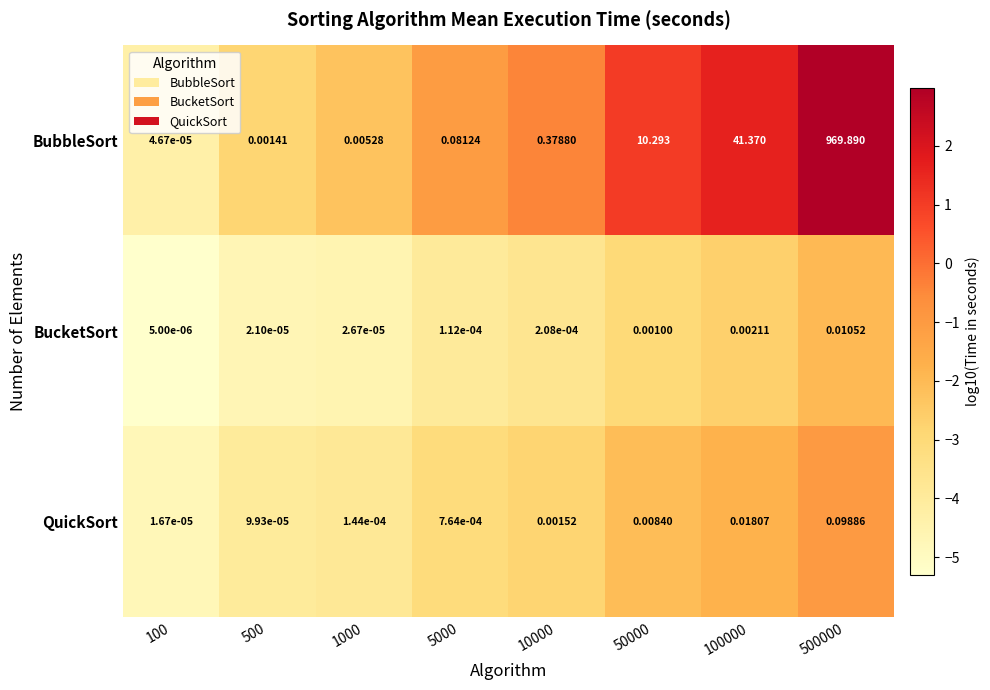

Which series has the widest spread of values?

BubbleSort